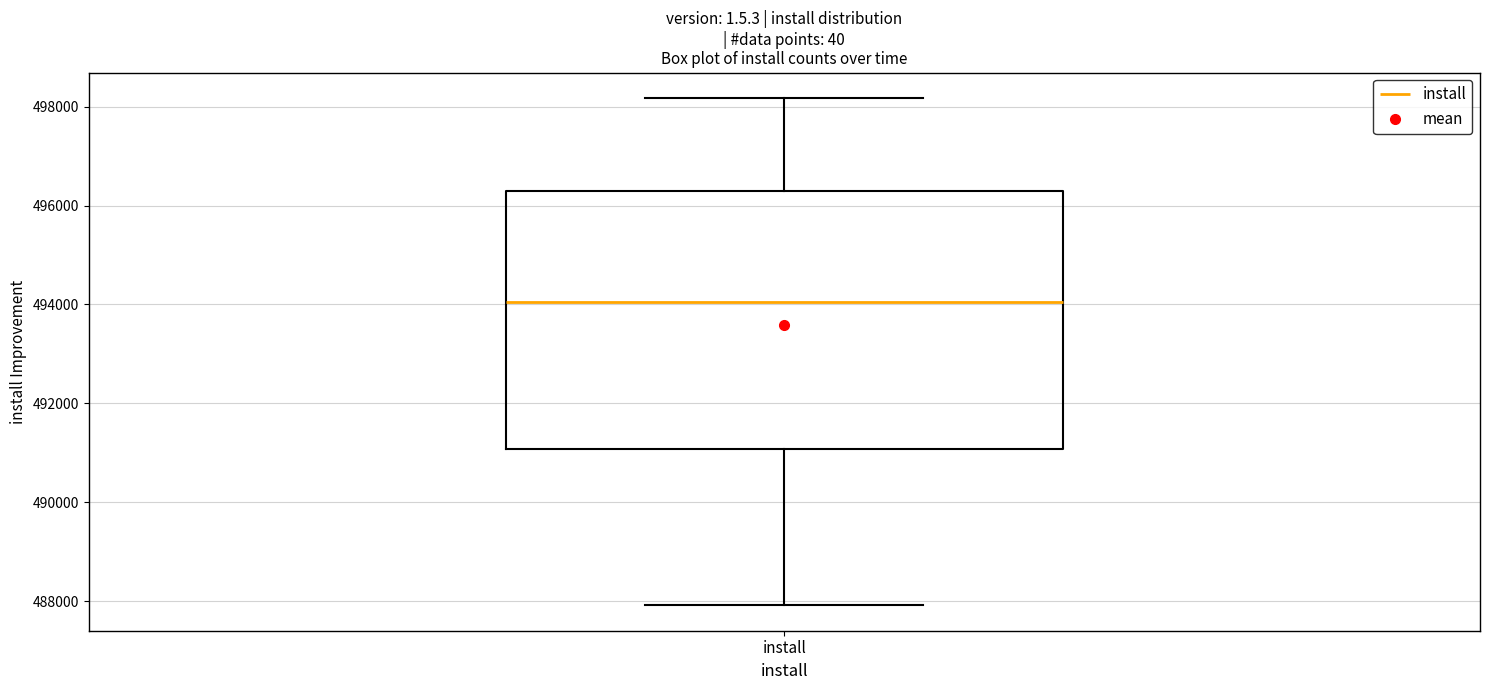

Transcribe this box plot: give where the median line is, the range the box spans, and where the two whiskers end, as read against the y-axis. The values are not printed on the chart, so give them approximately, as read against the axis.

median 494000, box 491000 to 496200, whiskers 488000 to 498200